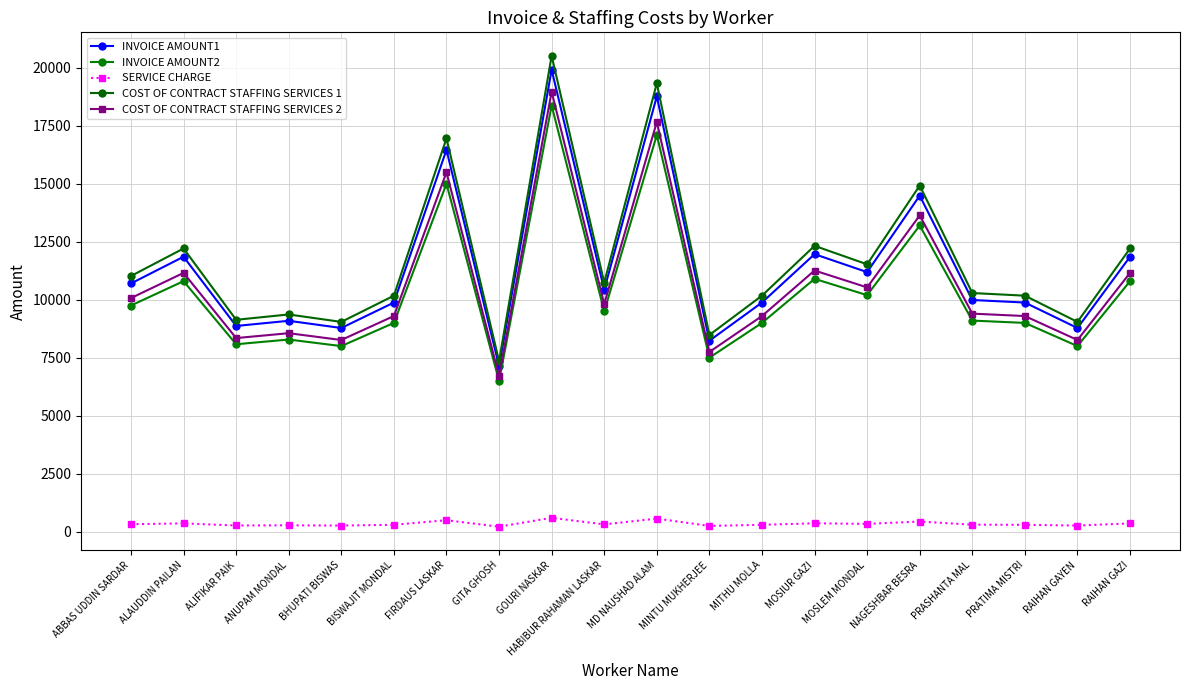

Rank the categories by SERVICE CHARGE value from highest to lowest.

GOURI NASKAR, MD NAUSHAD ALAM, FIRDAUS LASKAR, NAGESHBAR BESRA, MOSIUR GAZI, ALAUDDIN PAILAN, RAIHAN GAZI, MOSLEM MONDAL, ABBAS UDDIN SARDAR, HABIBUR RAHAMAN LASKAR, PRASHANTA MAL, BISWAJIT MONDAL, MITHU MOLLA, PRATIMA MISTRI, ANUPAM MONDAL, ALIFIKAR PAIK, BHUPATI BISWAS, RAIHAN GAYEN, MINTU MUKHERJEE, GITA GHOSH